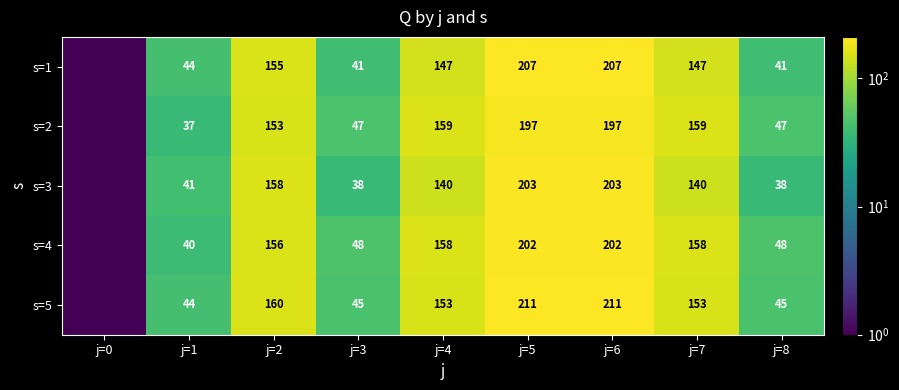

What is the sum of the s=3 values at j=3 and j=2?

196.0